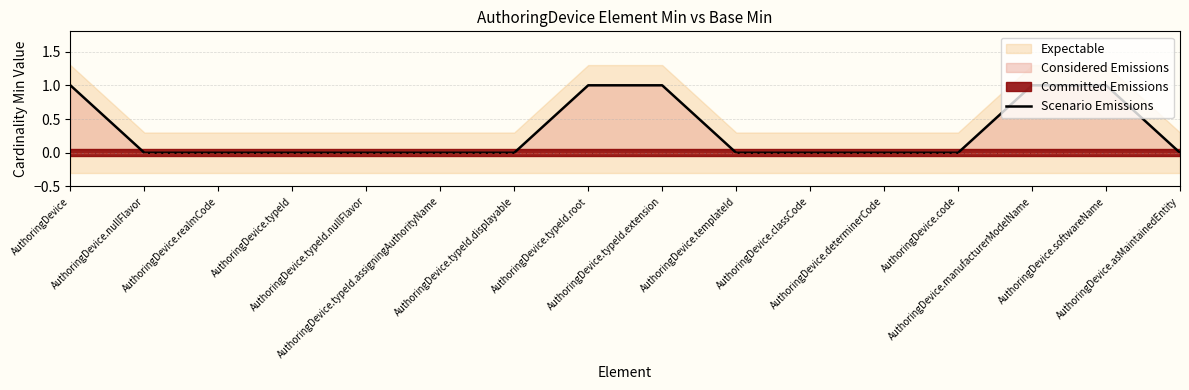

List the labels in order of value, smallest first.

AuthoringDevice.nullFlavor, AuthoringDevice.realmCode, AuthoringDevice.typeId, AuthoringDevice.typeId.nullFlavor, AuthoringDevice.typeId.assigningAuthorityName, AuthoringDevice.typeId.displayable, AuthoringDevice.templateId, AuthoringDevice.classCode, AuthoringDevice.determinerCode, AuthoringDevice.code, AuthoringDevice.asMaintainedEntity, AuthoringDevice, AuthoringDevice.typeId.root, AuthoringDevice.typeId.extension, AuthoringDevice.manufacturerModelName, AuthoringDevice.softwareName